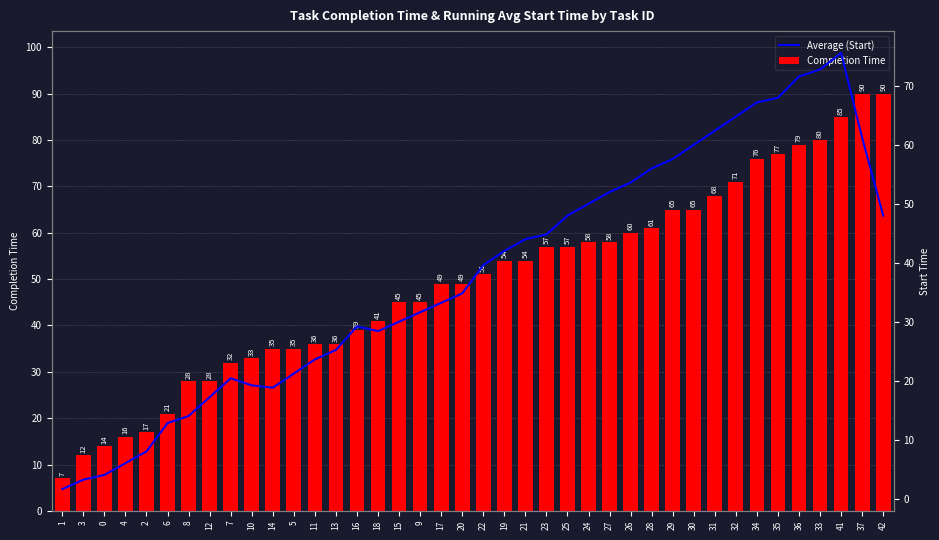

At which label does Average (Start) reach its minimum?

1